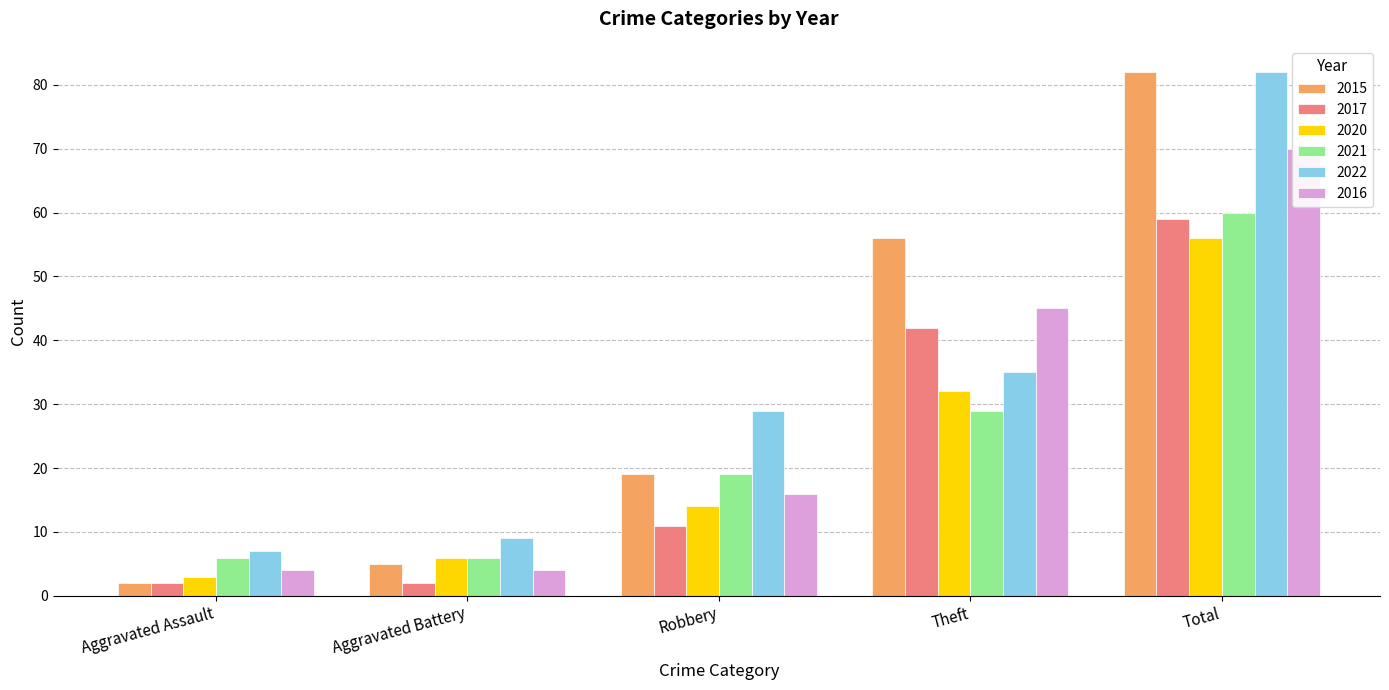

How many bars are there in each group?

6